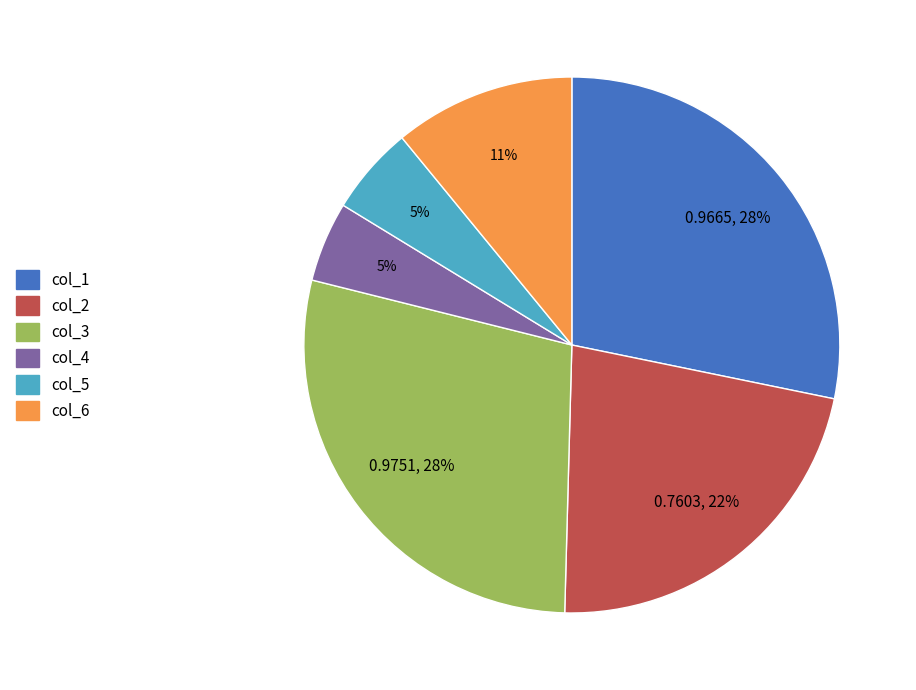

To the nearest percent, what is the average slice percentage?

17%